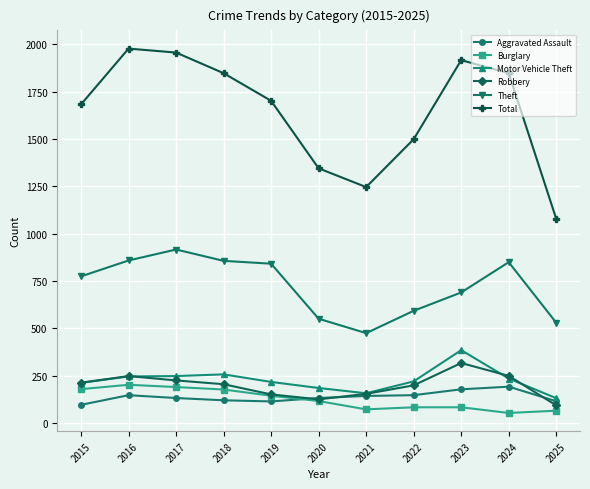

What is the value of the Burglary point at the 1st from the left?

178